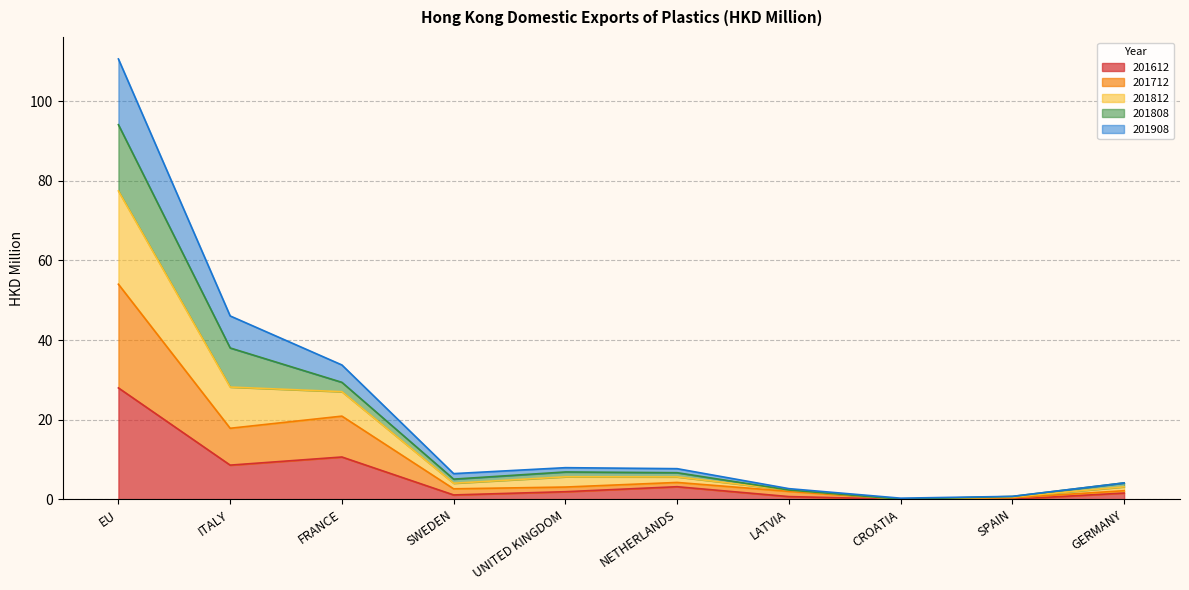

What is the difference between the maximum and minimum values in the 201612 series?

28.0